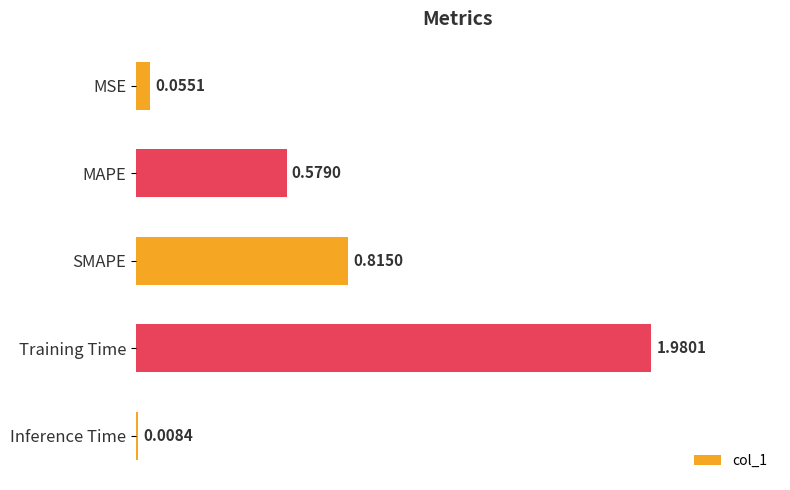

List the labels in order of value, smallest first.

Inference Time, MSE, MAPE, SMAPE, Training Time